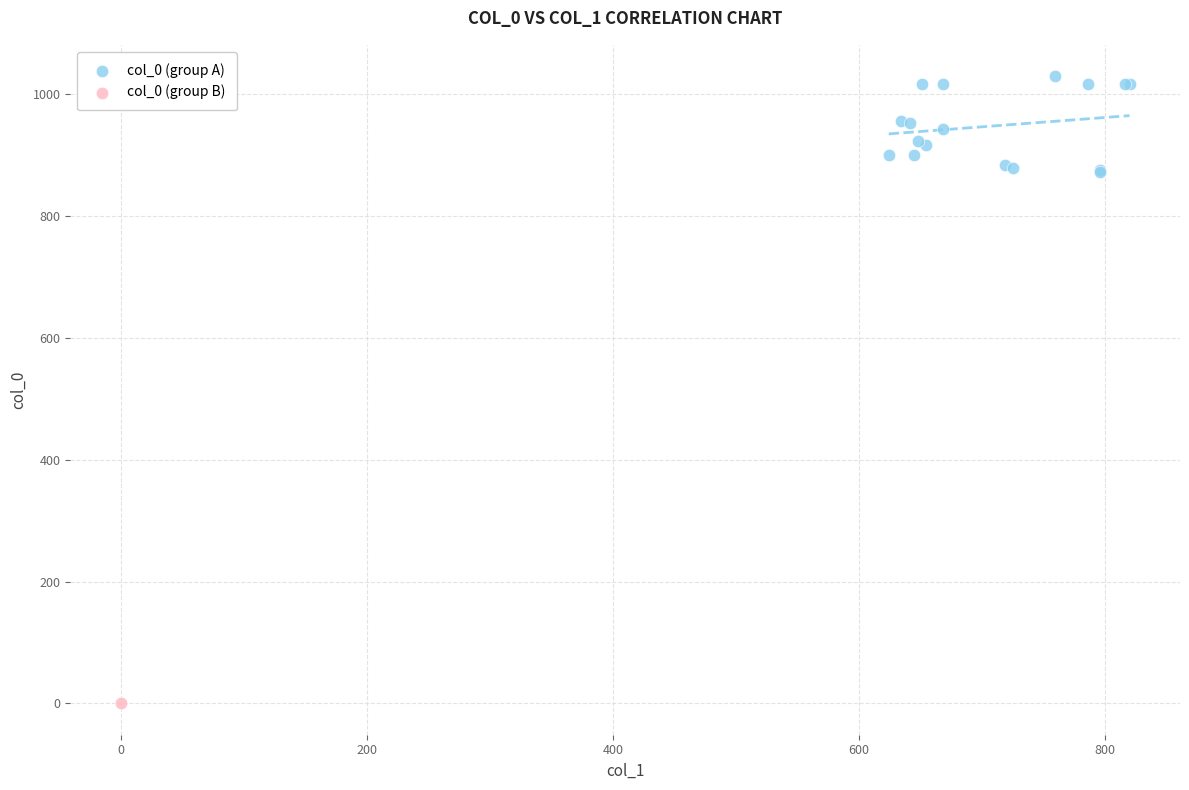

What are all the series names shown in the legend?

col_0 (group A), col_0 (group B)